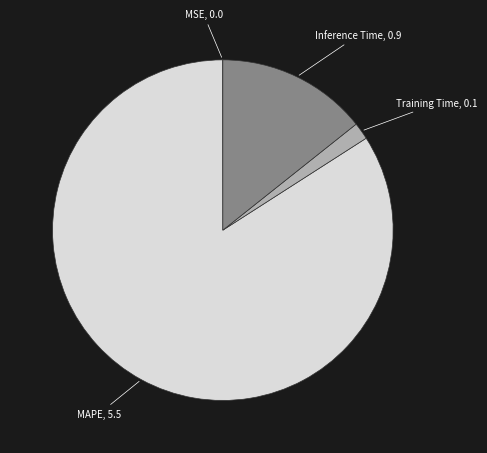

Do Inference Time and MAPE together represent more than half of the pie?

Yes